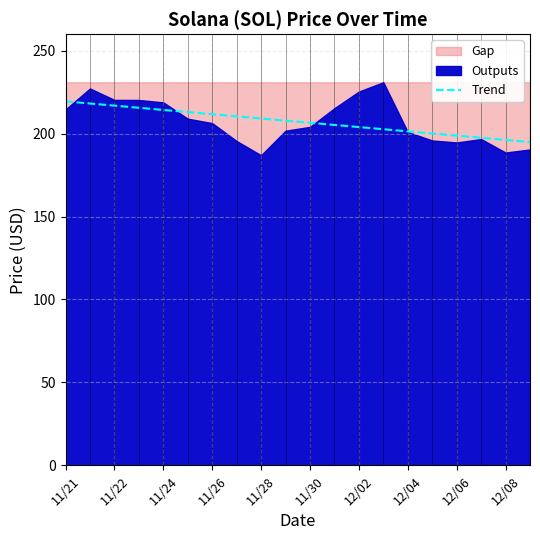

What is the sum of all values?

4144.0